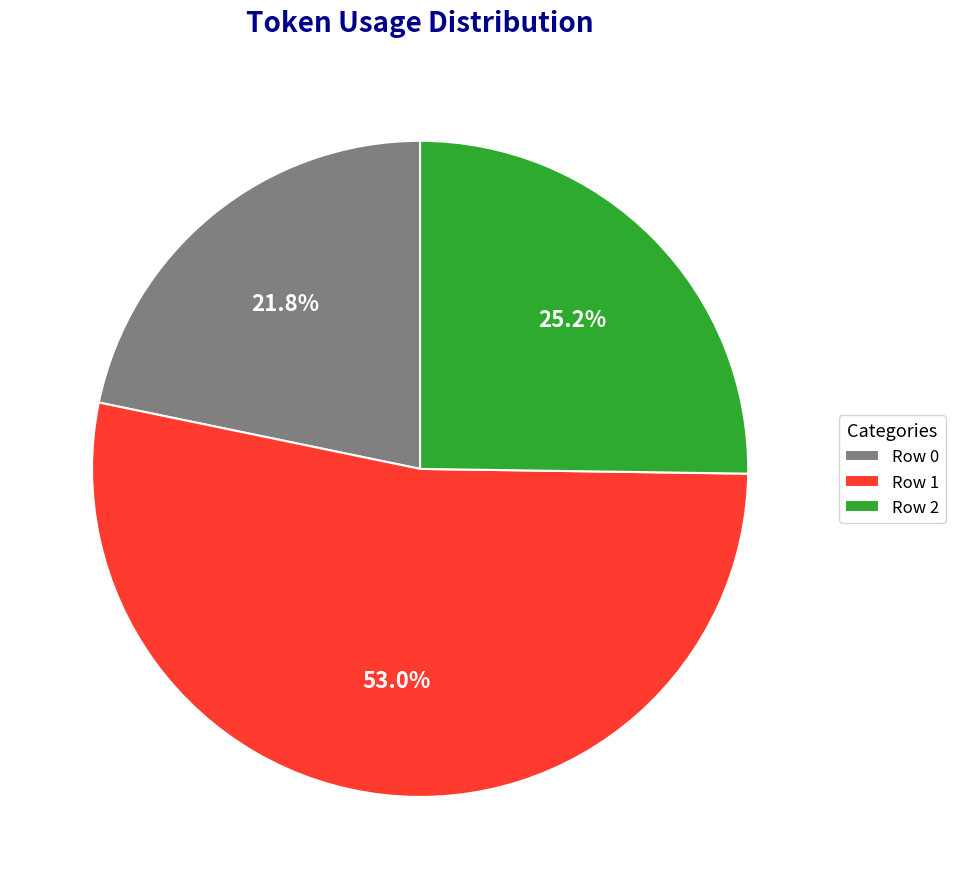

To the nearest percent, what is the difference between the largest and smallest slice percentages?

31%